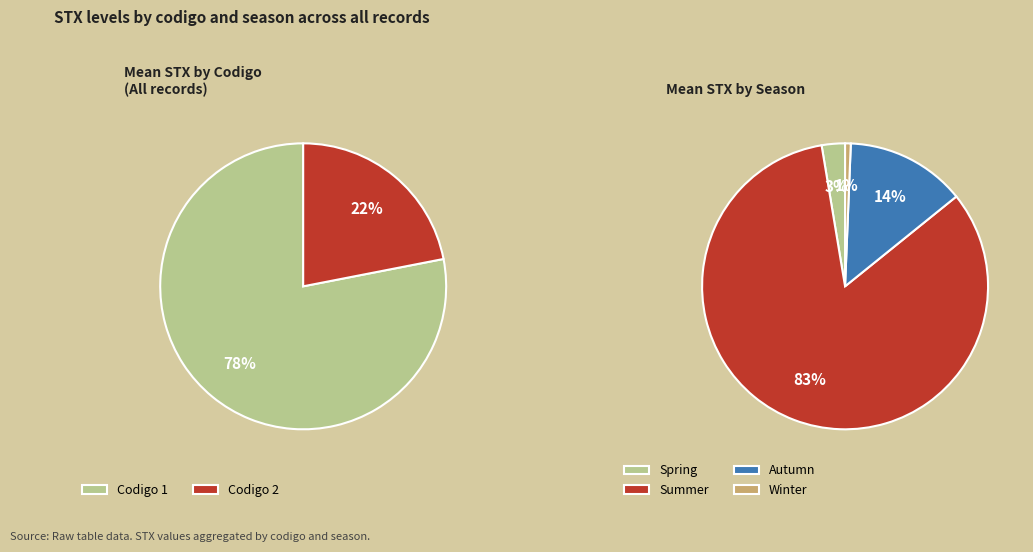

Which category has the biggest portion of the pie?

1